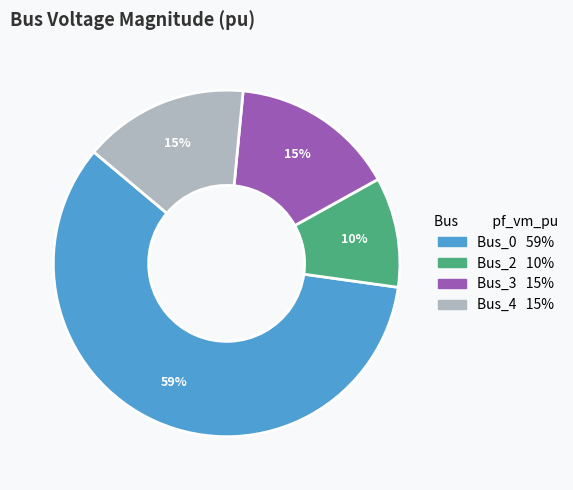

To the nearest percent, what portion does Bus_4 represent?

15%